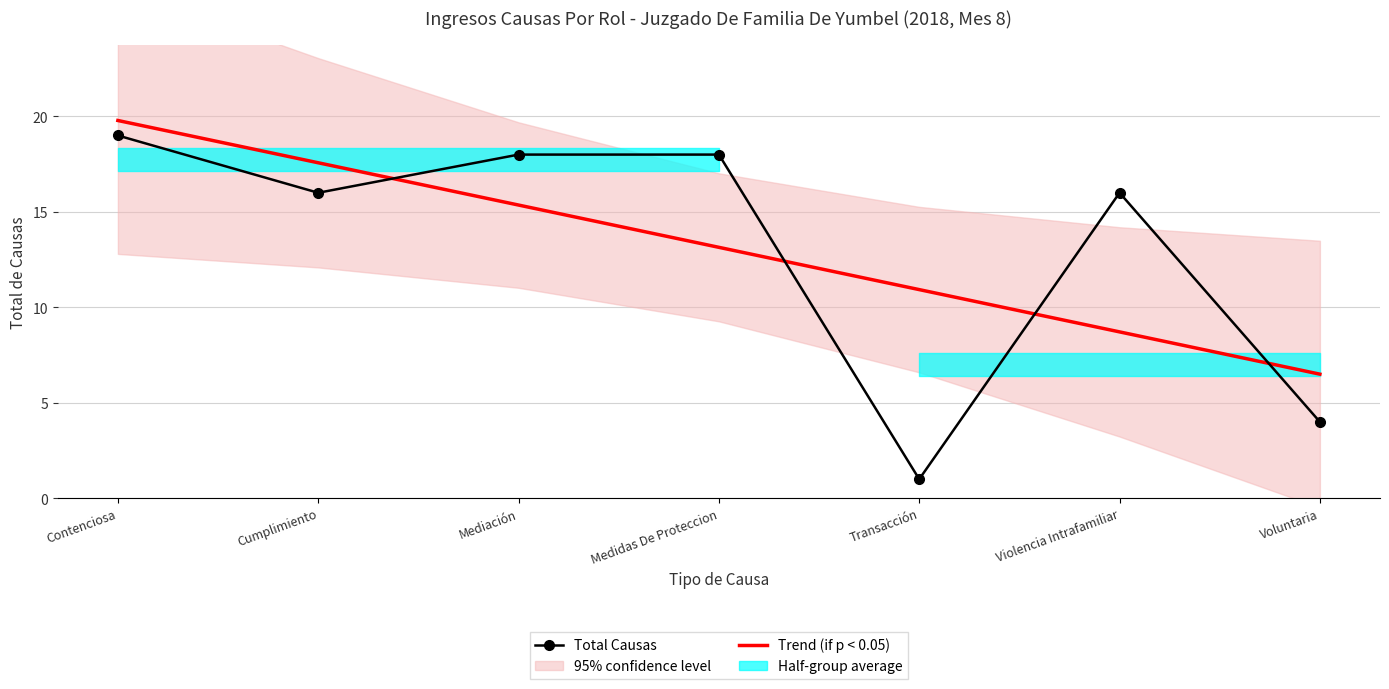

True or false: Total Causas has a value of 30.1 at Medidas De Proteccion.

False